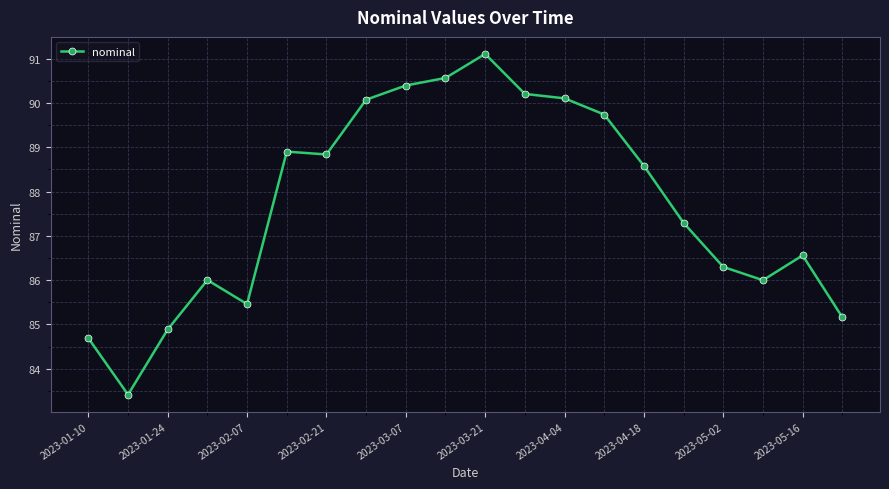

What is the value of the 9th point from the left?

90.4